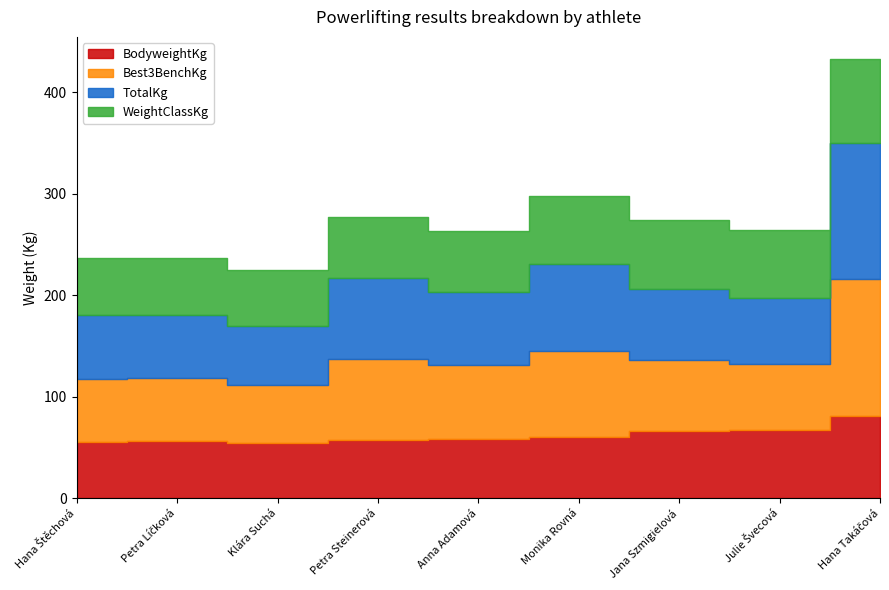

At which label is BodyweightKg closest to 67?

Julie Švecová